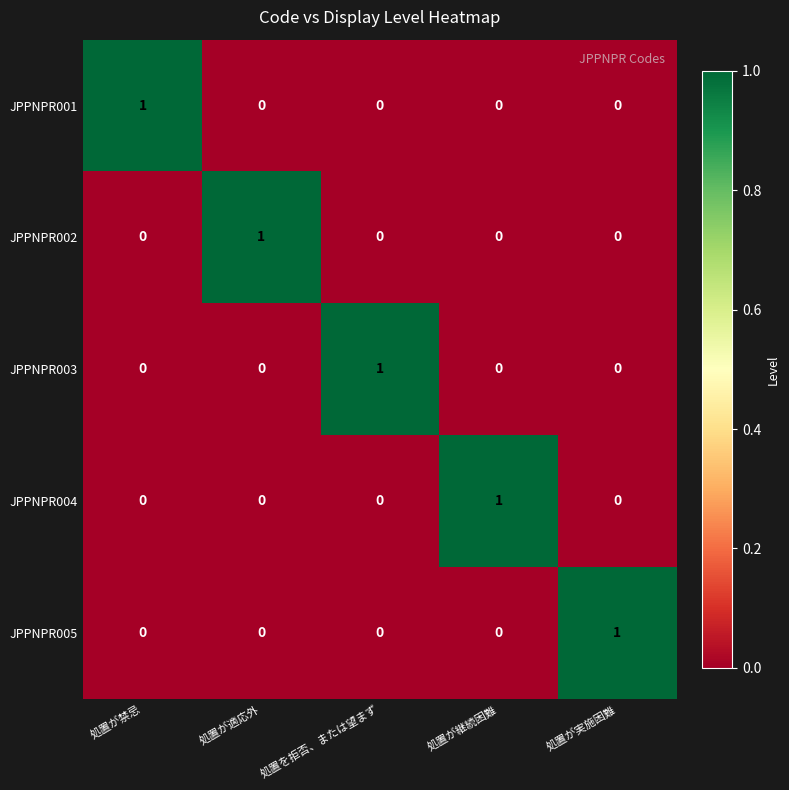

Which category has the highest value in the JPPNPR005 series?

処置が実施困難